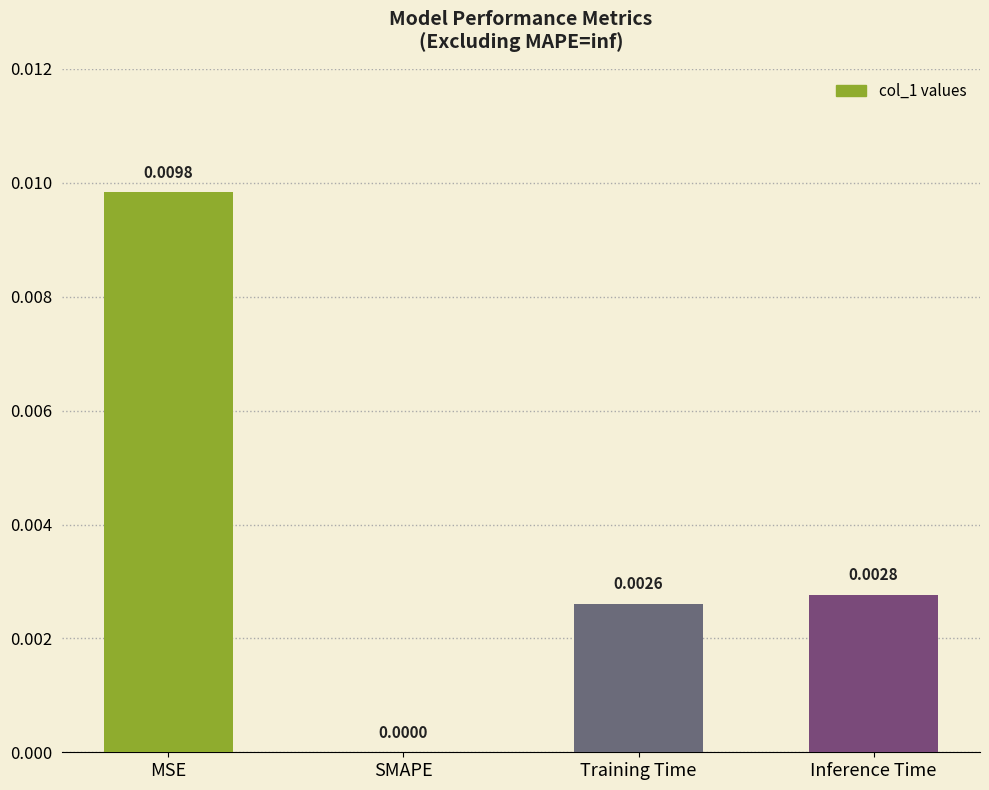

Between Training Time and MSE, which is larger?

MSE